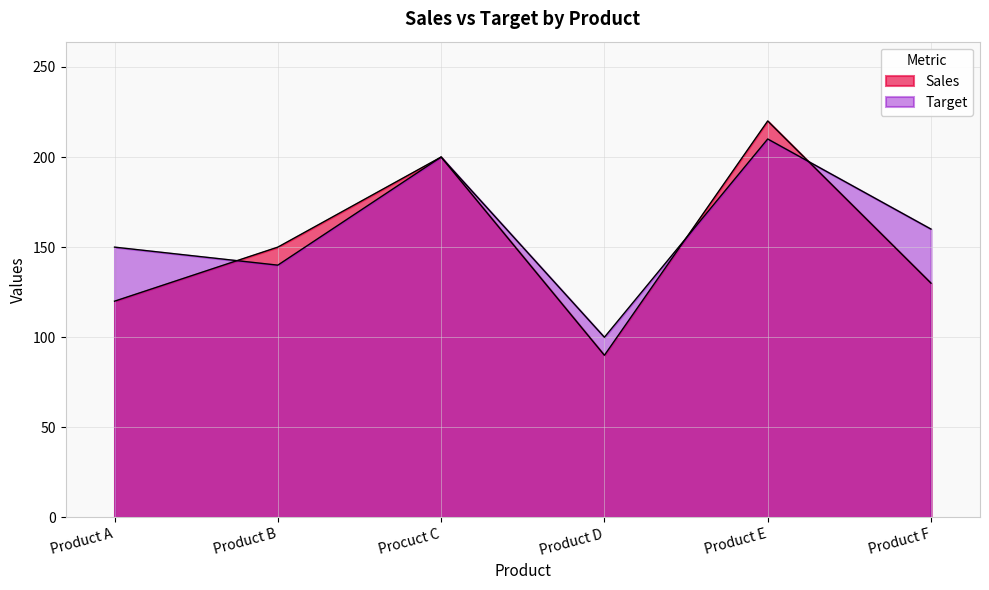

The value of Sales at Product B is 53. True or false?

False